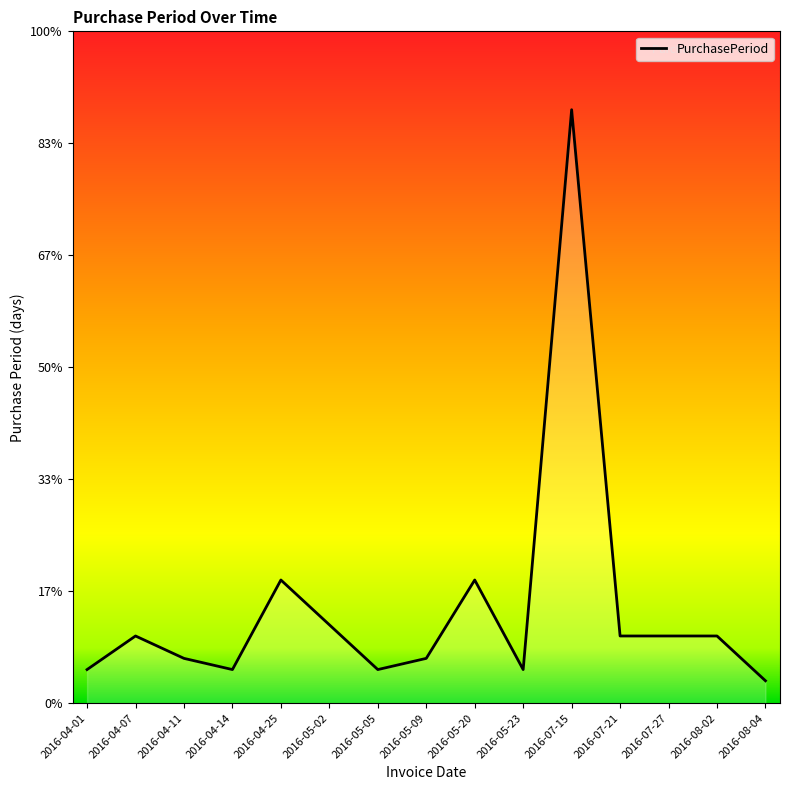

Where is the first local minimum?

2016-04-14